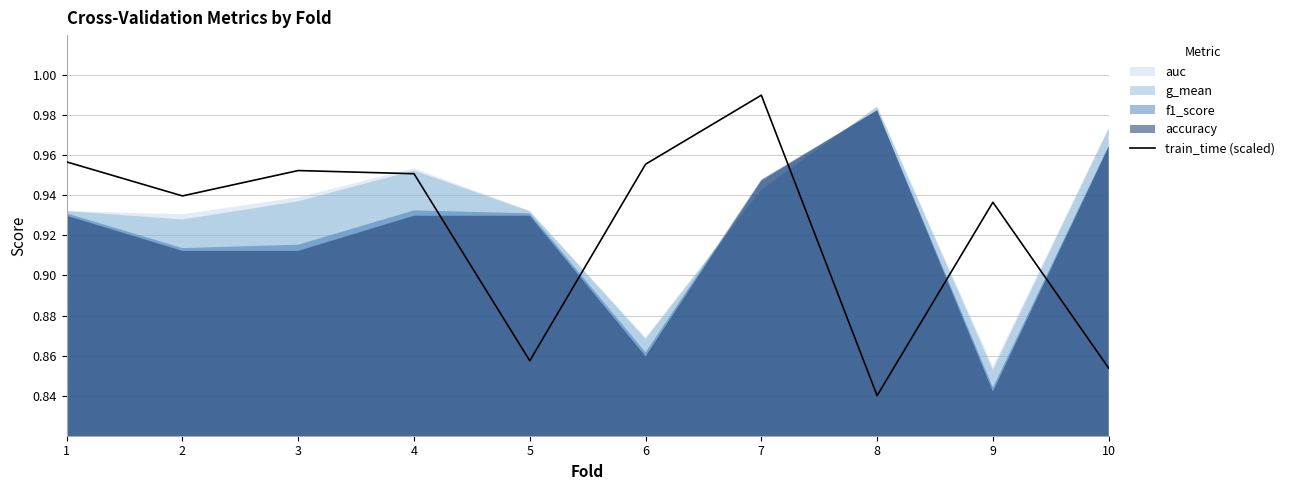

What is the maximum value shown in the chart?

1.0